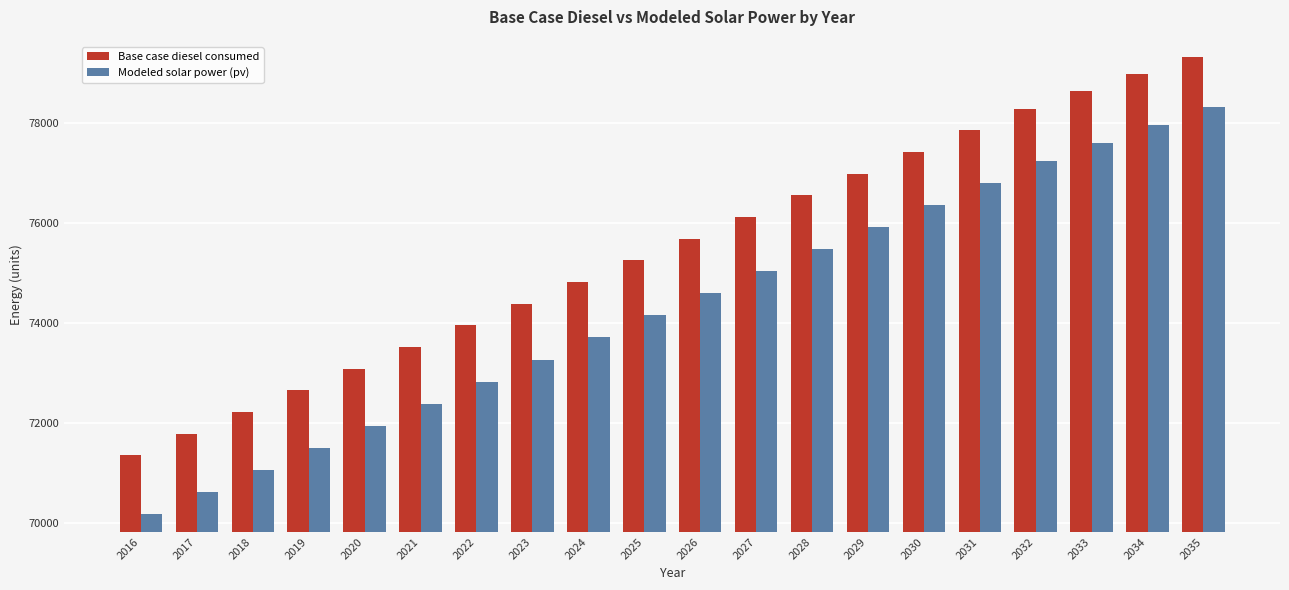

At which label is Base case diesel consumed closest to 75346?

2025